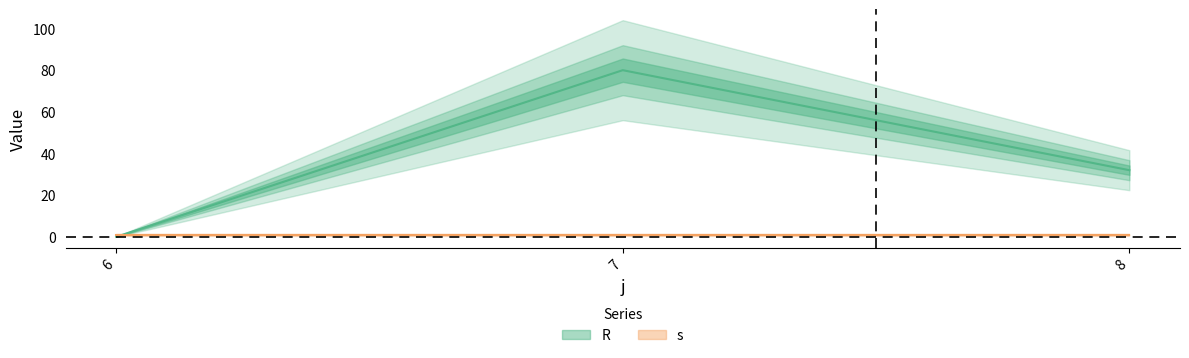

Which label corresponds to the largest value in the chart?

7